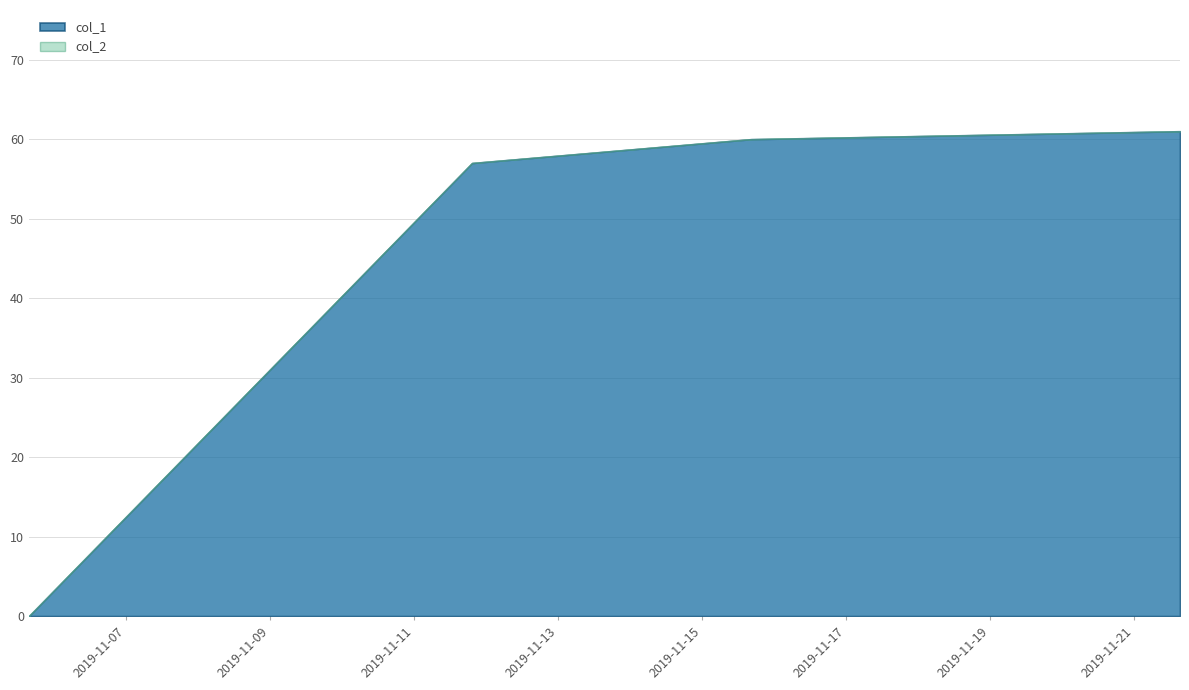

Which series has the largest range (max minus min)?

col_1